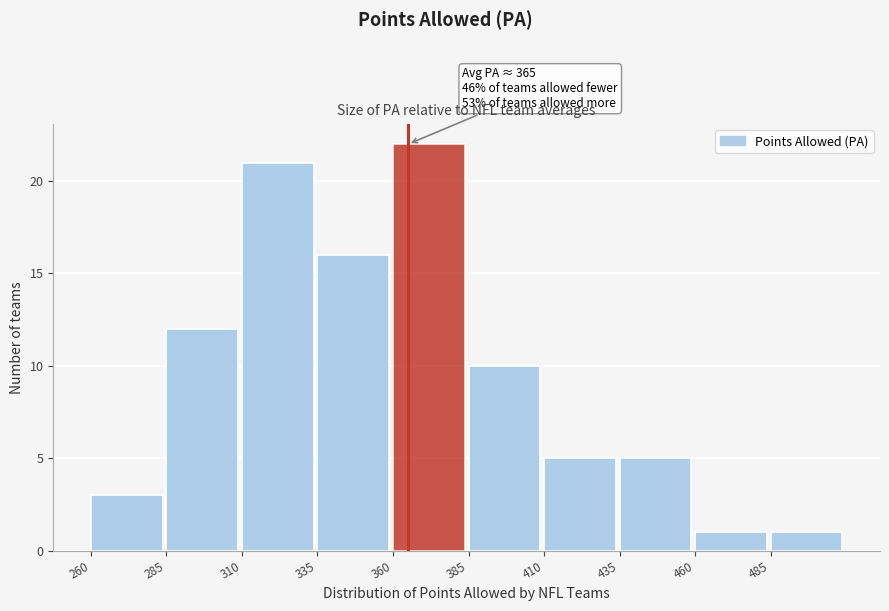

Which range on the x-axis has the tallest bar?

360 to 385